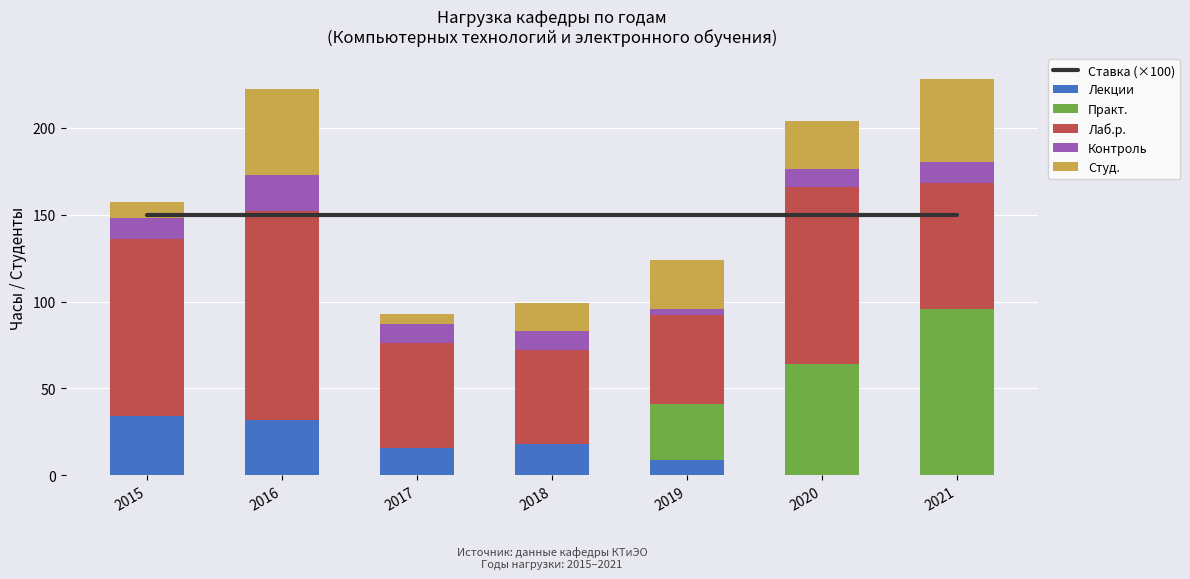

What is the maximum value shown in the chart?

150